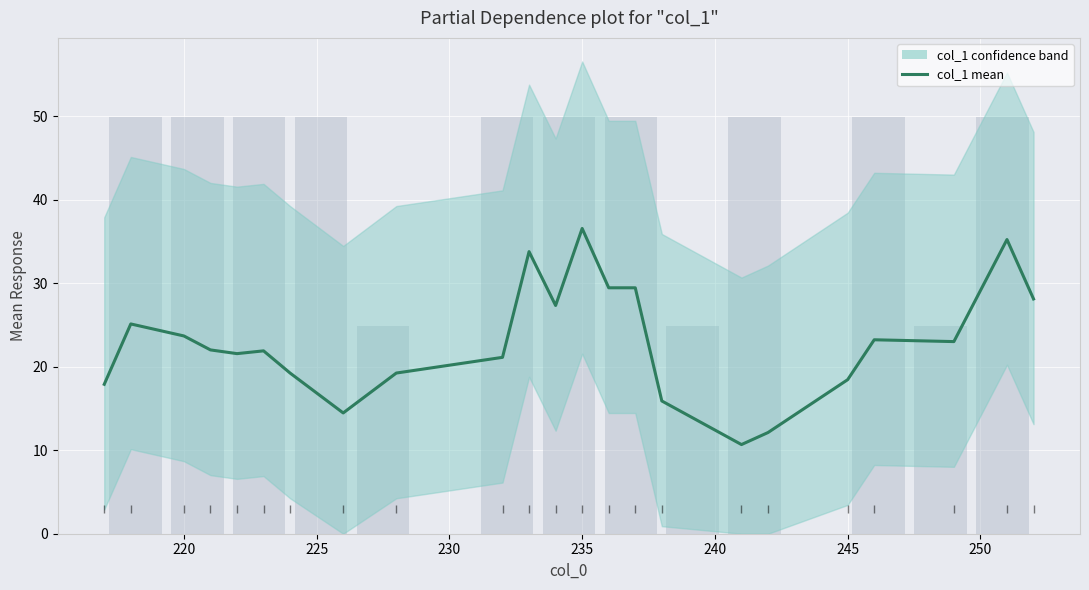

Reading left to right, extract all data points from this chart.

17.9	25.1	23.7	22.0	21.6	21.9	19.2	14.5	19.2	21.1	33.8	27.3	36.6	29.5	29.5	15.9	10.7	12.1	18.5	23.2	23.0	35.2	28.1